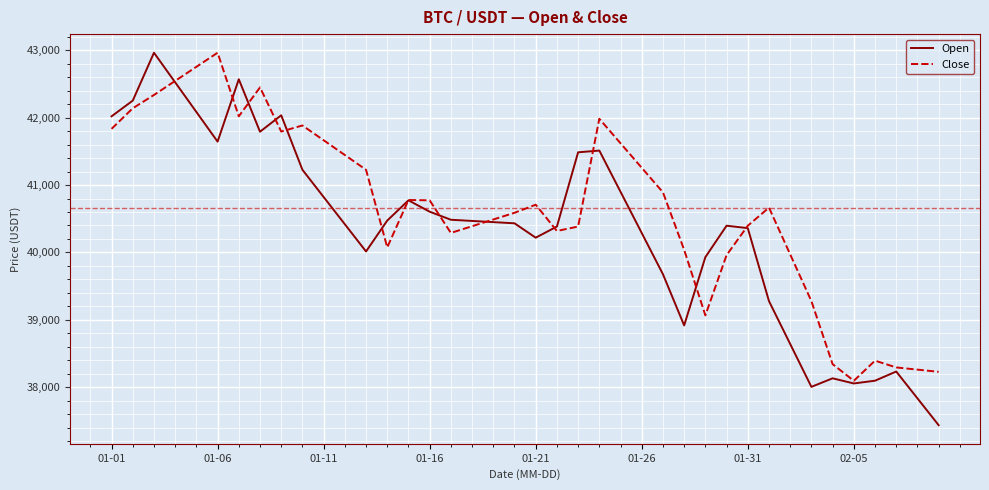

Which series has the largest total across all categories?

Close